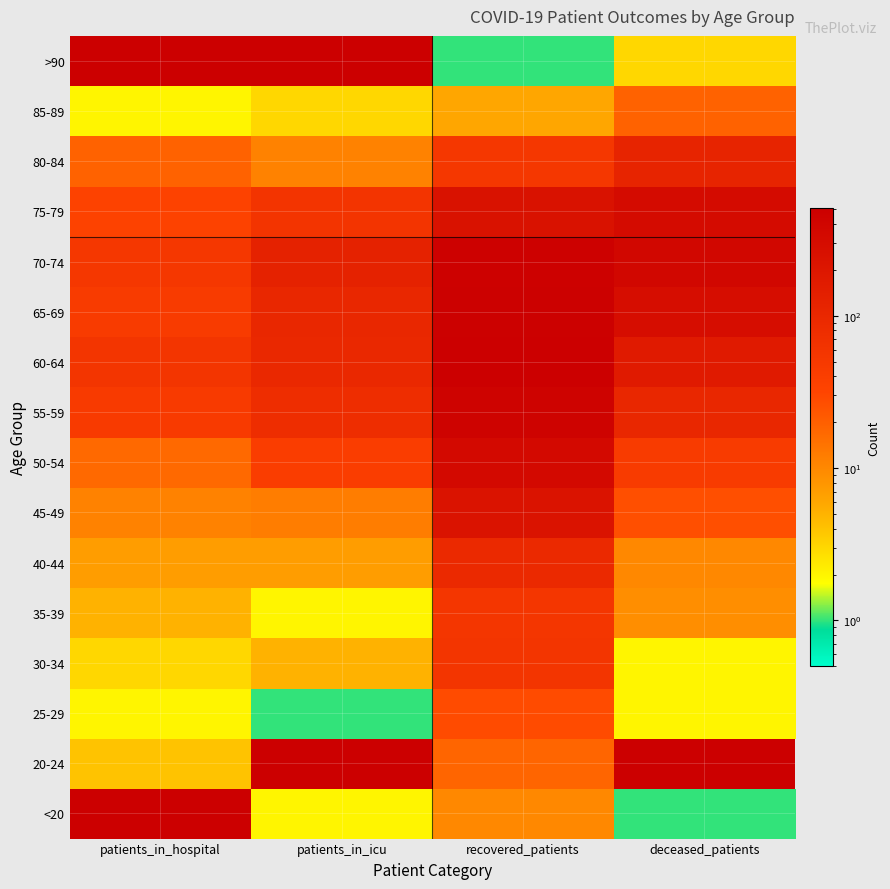

Reading right to left, what are all the values shown in this chart?

<20: deceased_patients=1	recovered_patients=10	patients_in_icu=2	patients_in_hospital=0
20-24: deceased_patients=0	recovered_patients=18	patients_in_icu=0	patients_in_hospital=4
25-29: deceased_patients=2	recovered_patients=28	patients_in_icu=1	patients_in_hospital=2
30-34: deceased_patients=2	recovered_patients=58	patients_in_icu=5	patients_in_hospital=3
35-39: deceased_patients=9	recovered_patients=56	patients_in_icu=2	patients_in_hospital=5
40-44: deceased_patients=10	recovered_patients=92	patients_in_icu=7	patients_in_hospital=7
45-49: deceased_patients=26	recovered_patients=223	patients_in_icu=12	patients_in_hospital=11
50-54: deceased_patients=44	recovered_patients=337	patients_in_icu=41	patients_in_hospital=17
55-59: deceased_patients=99	recovered_patients=432	patients_in_icu=78	patients_in_hospital=46
60-64: deceased_patients=168	recovered_patients=508	patients_in_icu=97	patients_in_hospital=58
65-69: deceased_patients=287	recovered_patients=476	patients_in_icu=99	patients_in_hospital=44
70-74: deceased_patients=376	recovered_patients=472	patients_in_icu=124	patients_in_hospital=53
75-79: deceased_patients=315	recovered_patients=237	patients_in_icu=60	patients_in_hospital=34
80-84: deceased_patients=116	recovered_patients=53	patients_in_icu=11	patients_in_hospital=19
85-89: deceased_patients=19	recovered_patients=6	patients_in_icu=3	patients_in_hospital=2
>90: deceased_patients=3	recovered_patients=1	patients_in_icu=0	patients_in_hospital=0